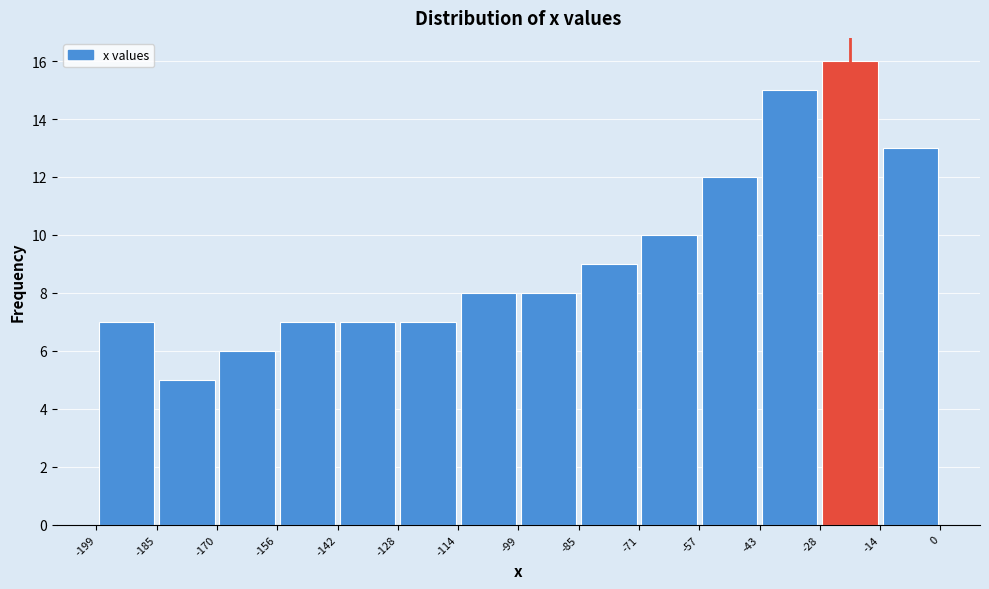

What is the height of the bar covering -156 to -142 on the x-axis? The values are not printed on the chart, so give them approximately, as read against the axis.

7